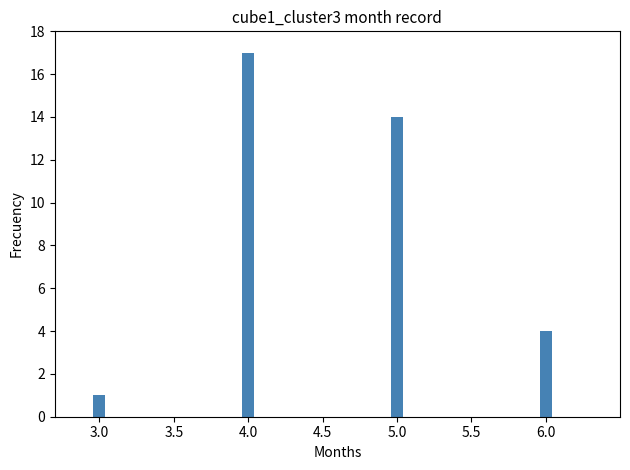

What is the change in value from 3.0 to 4.0?

+16